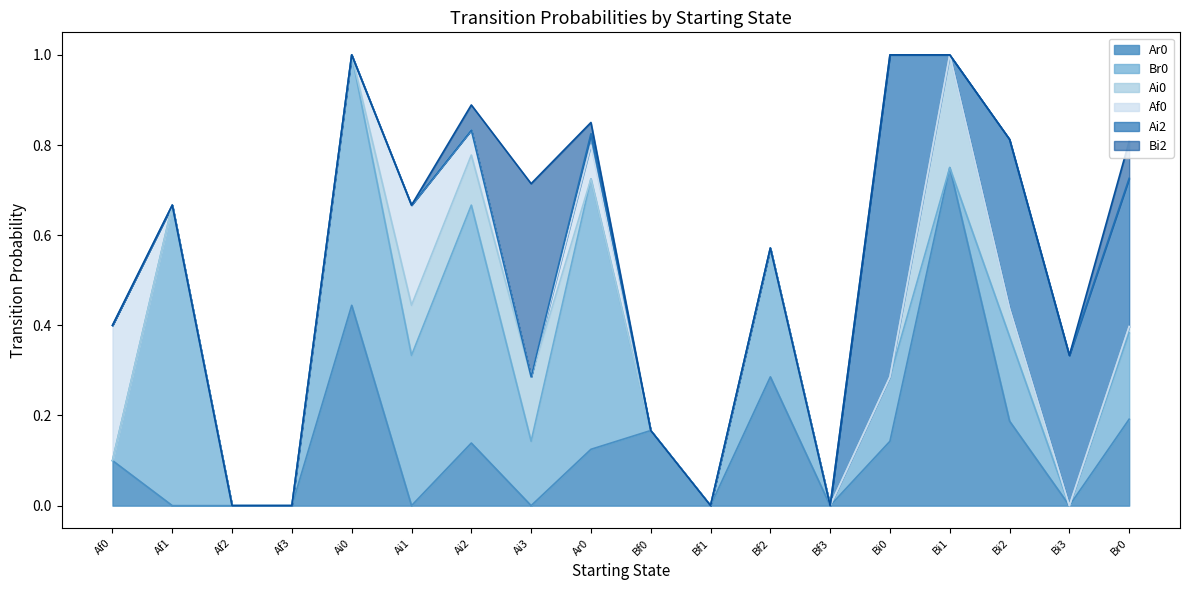

What is the difference between the highest and lowest values at Ar0?

0.6